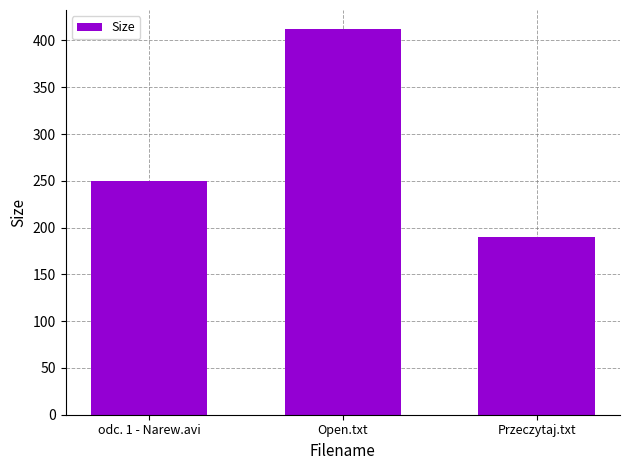

Reading left to right, what are all the values shown in this chart?

250.0	412.0	190.0